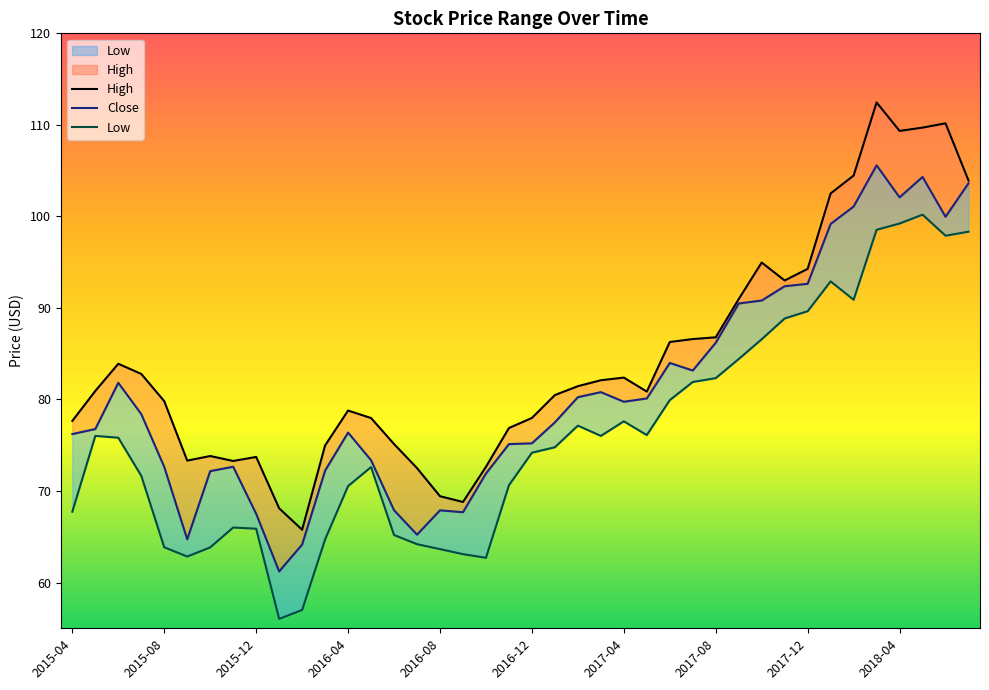

What are all the series names shown in the legend?

High, Close, Low